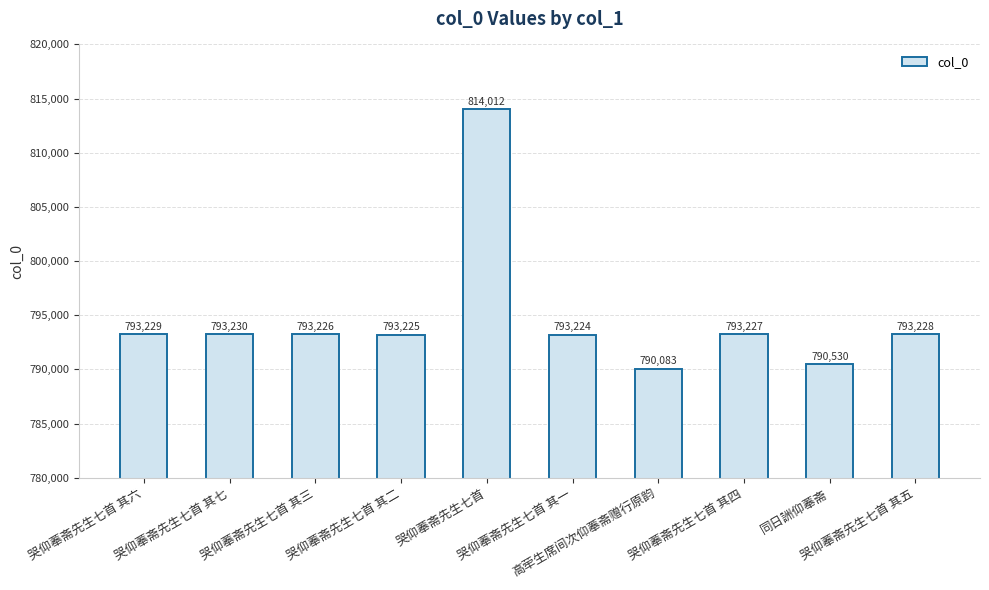

What is the average value?

794721